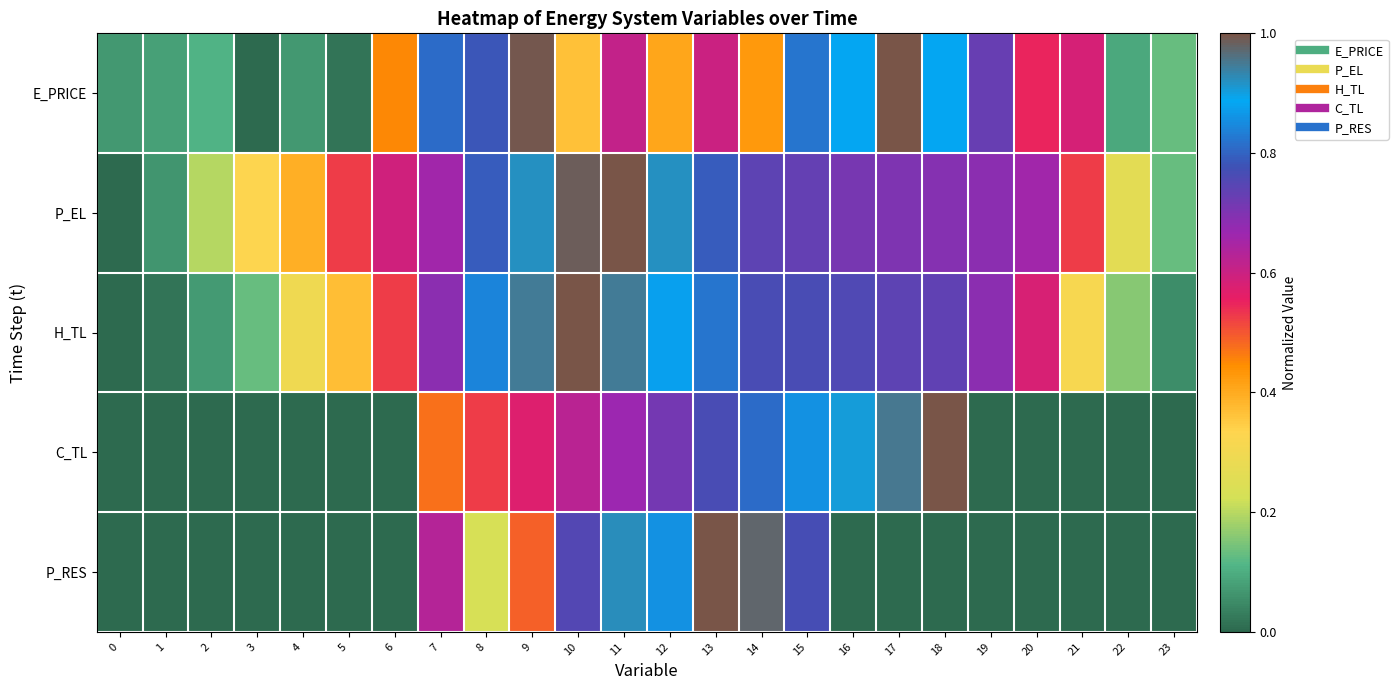

List the series in order of their peak value, lowest first.

E_PRICE, P_EL, H_TL, C_TL, P_RES